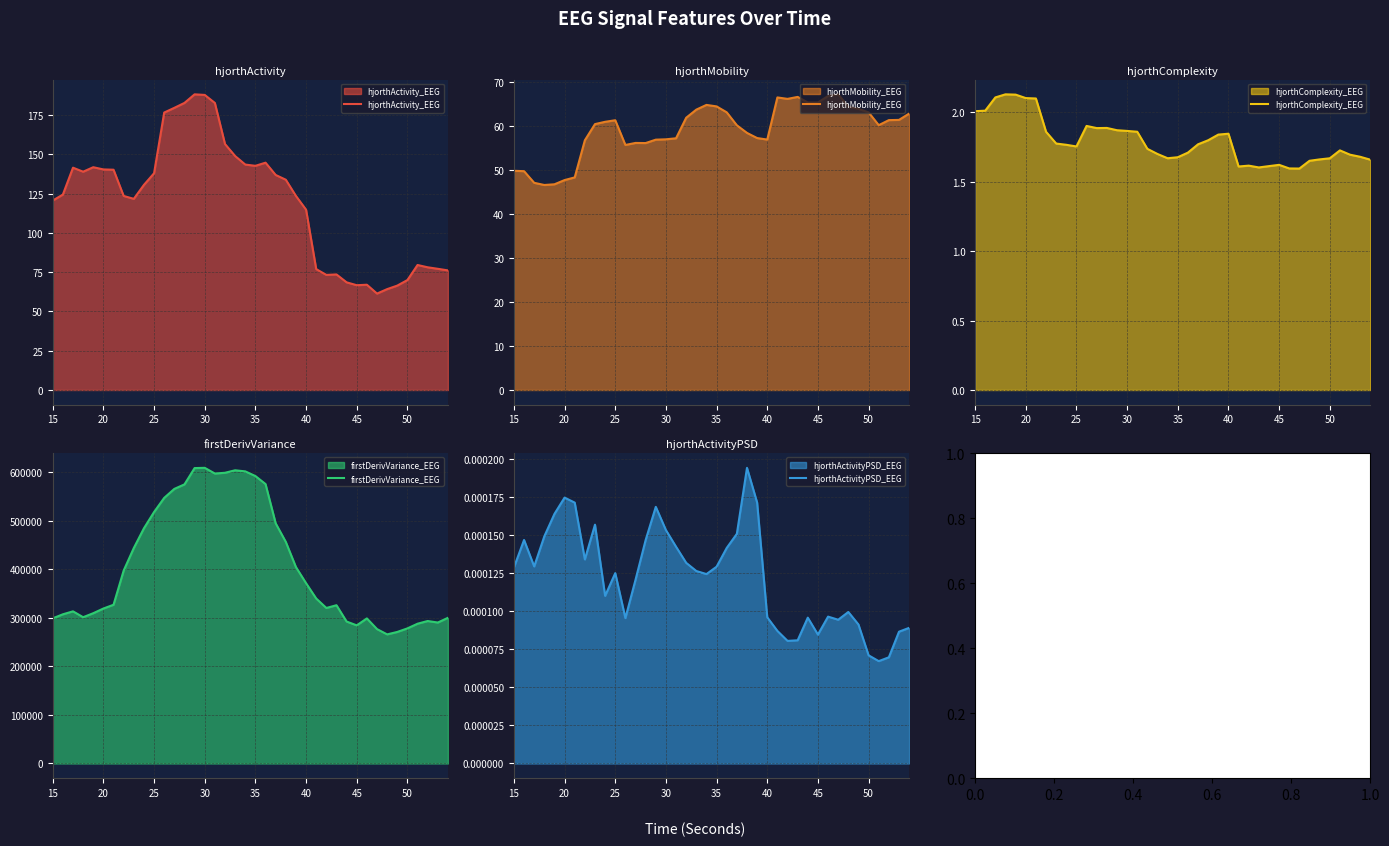

What is the difference between the maximum and minimum values in the hjorthActivity_EEG series?

126.8